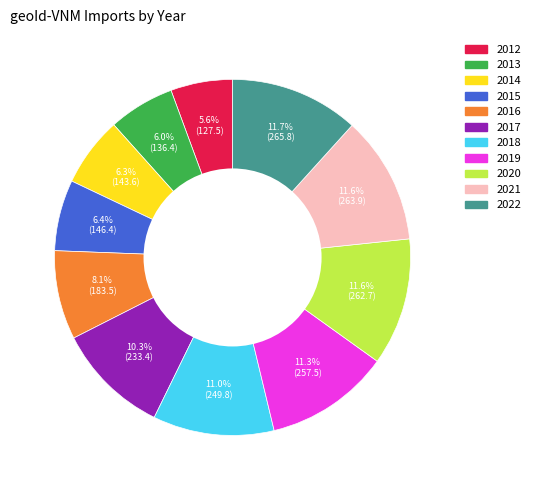

Combined, do 2020 and 2019 account for over 50%?

No